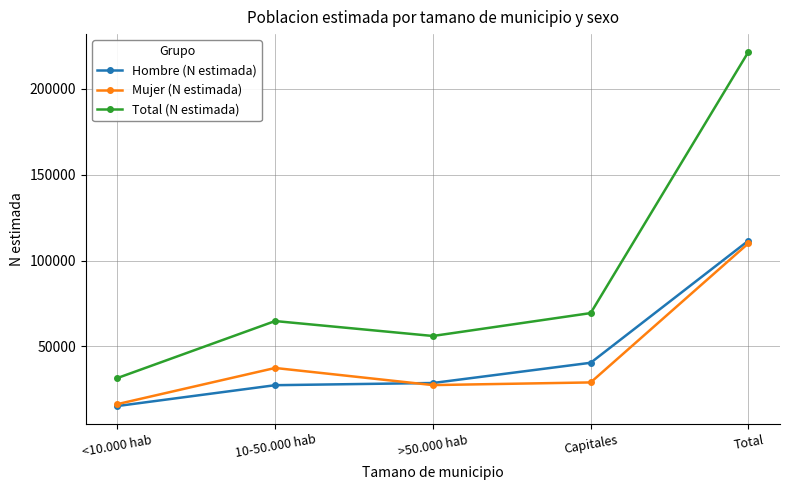

What is the value of the Hombre (N estimada) point at the 3rd from the left?

28624